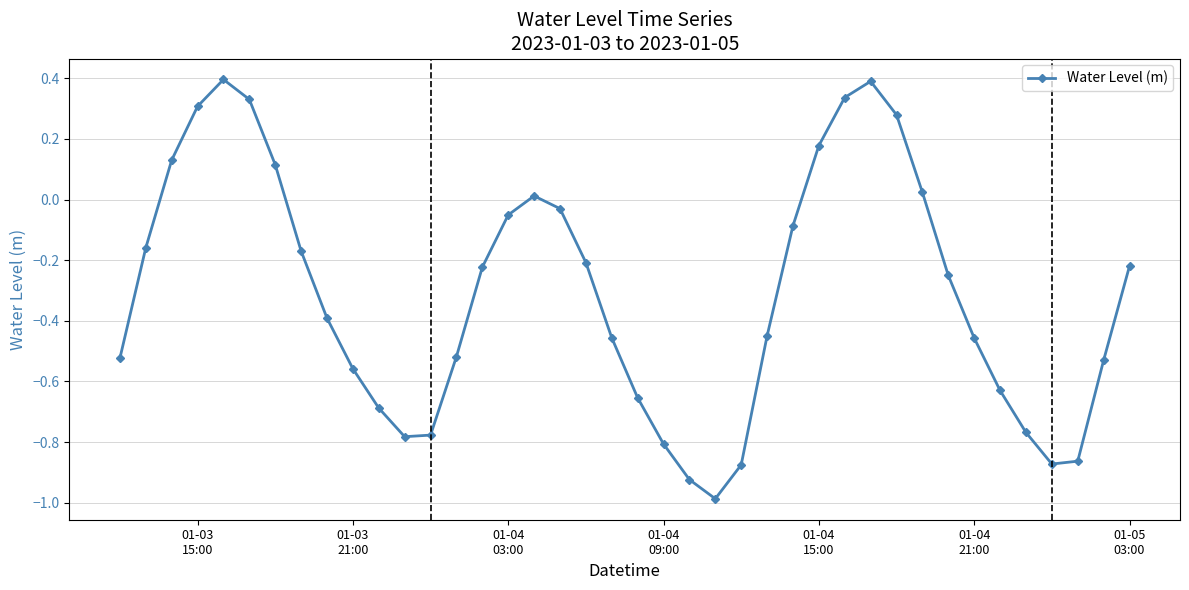

What is the maximum value shown in the chart?

0.4